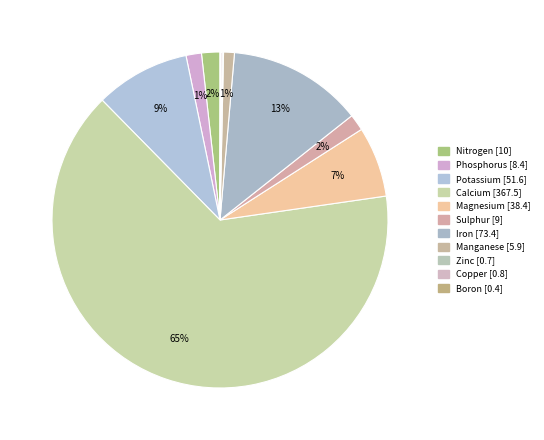

To the nearest percent, what is the difference between the largest and smallest slice percentages?

65%